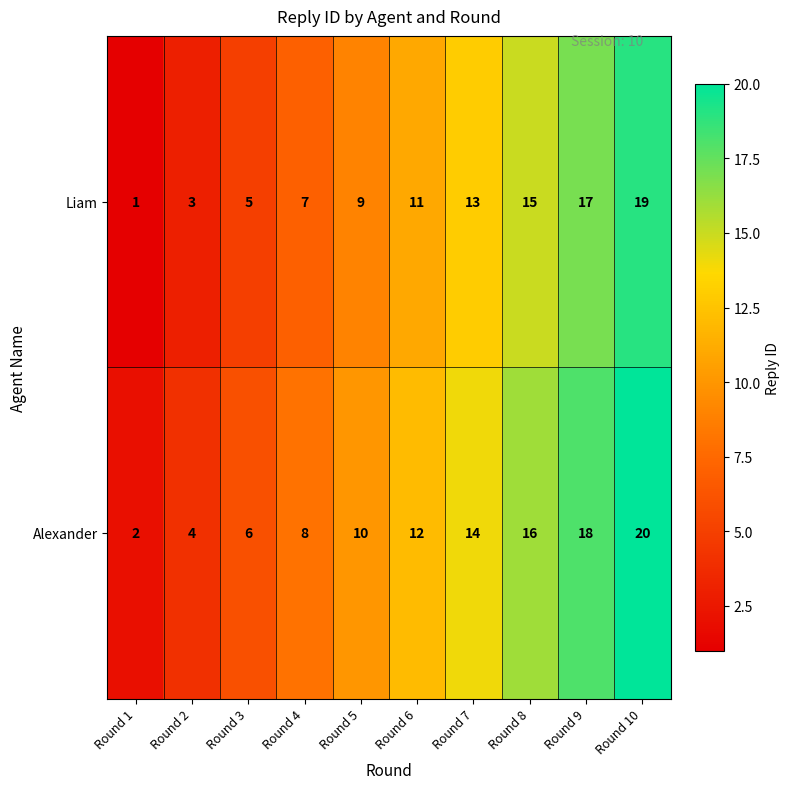

Where is Liam nearest to the value 10?

Round 5